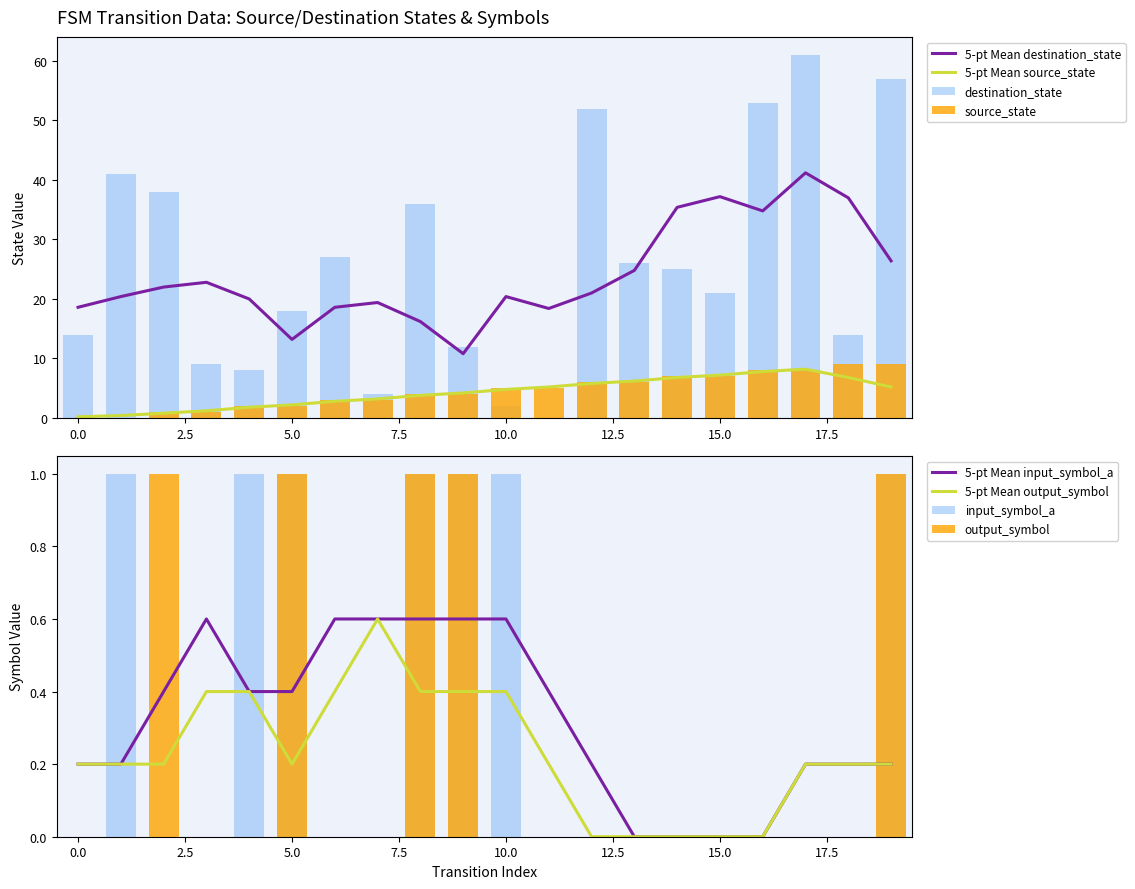

How many source_state values are between 2 and 7?

12